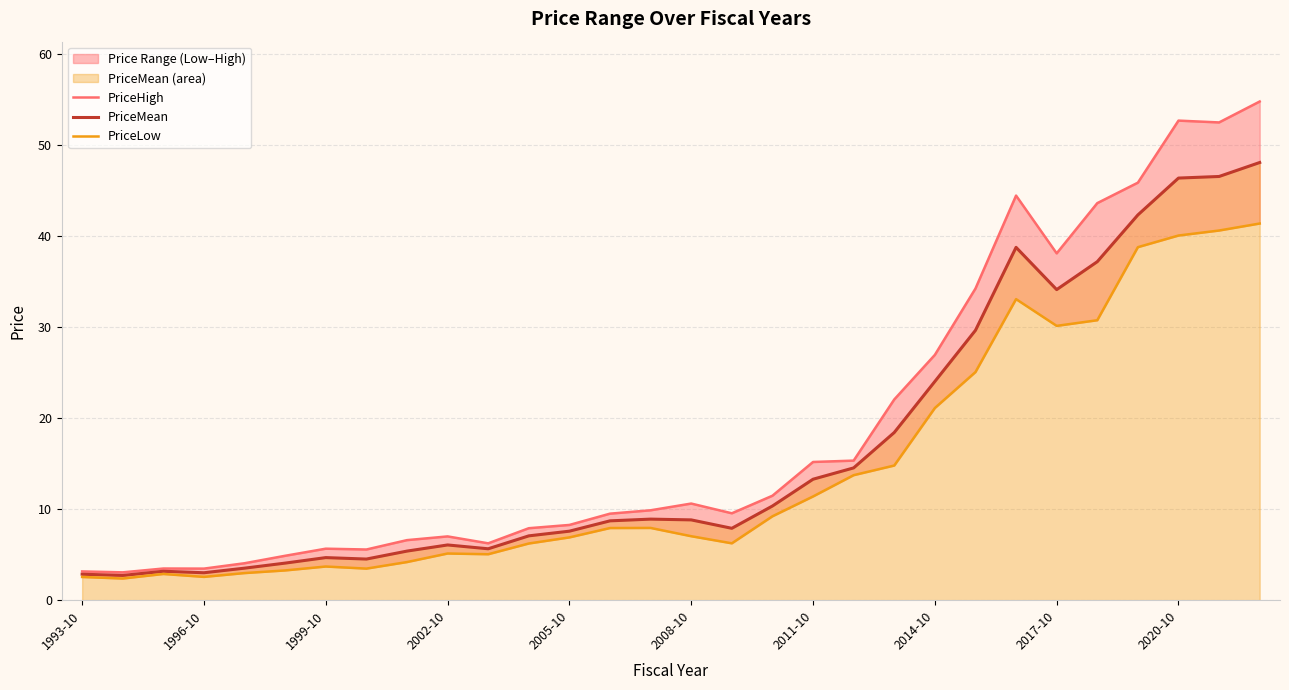

Where is PriceMean nearest to the value 25?

2014-10